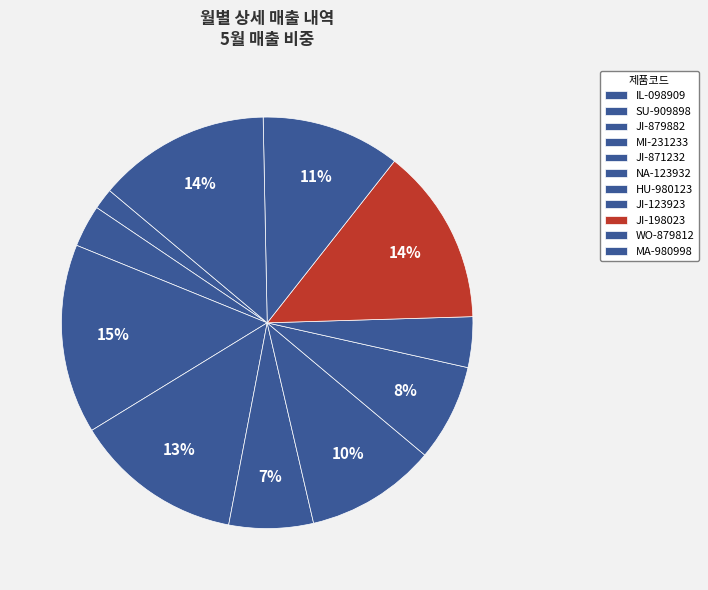

How many segments does this pie chart have?

11